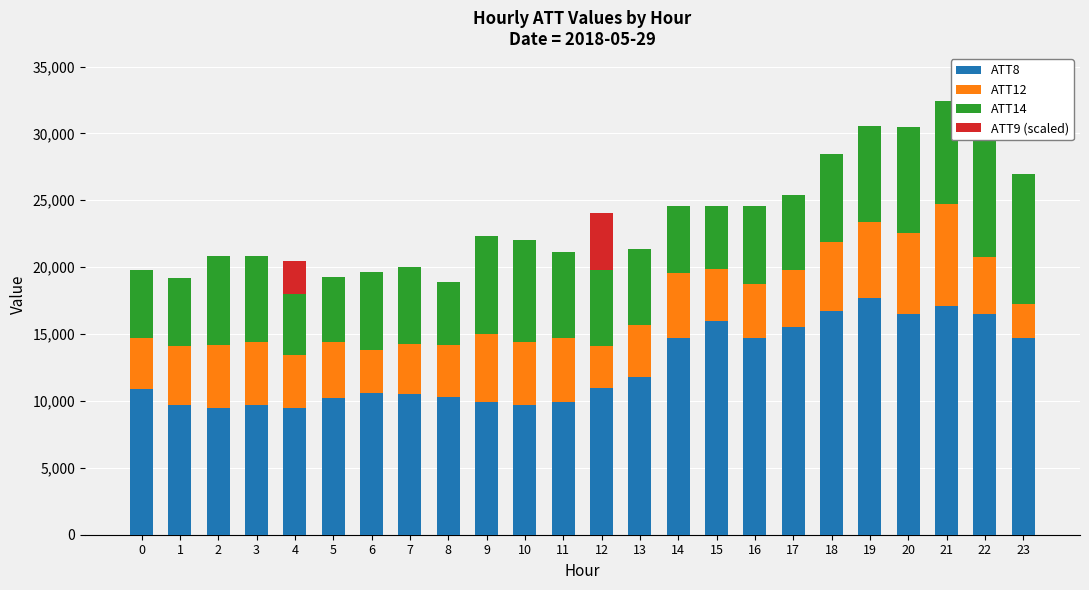

Read the ATT14 value at 21.

7704.3